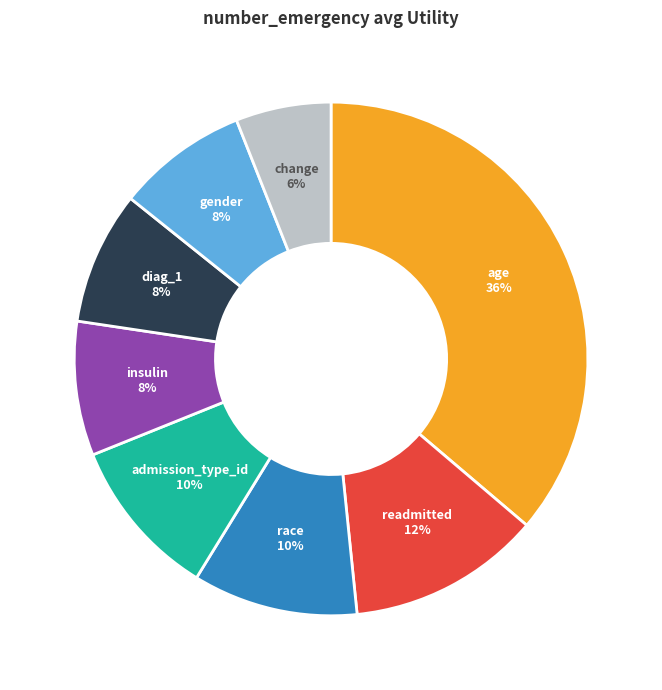

Which slice is the largest?

age